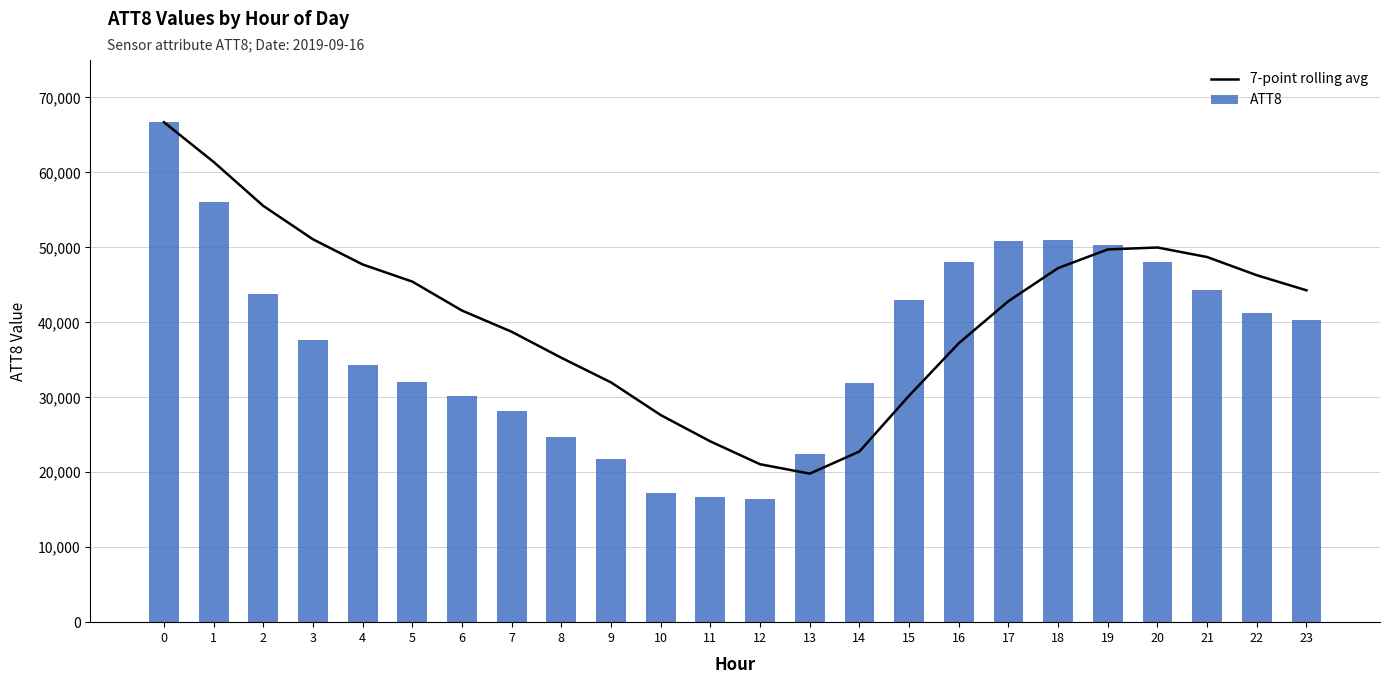

What is the value of the 7-point rolling avg bar at the 14th from the left?

19814